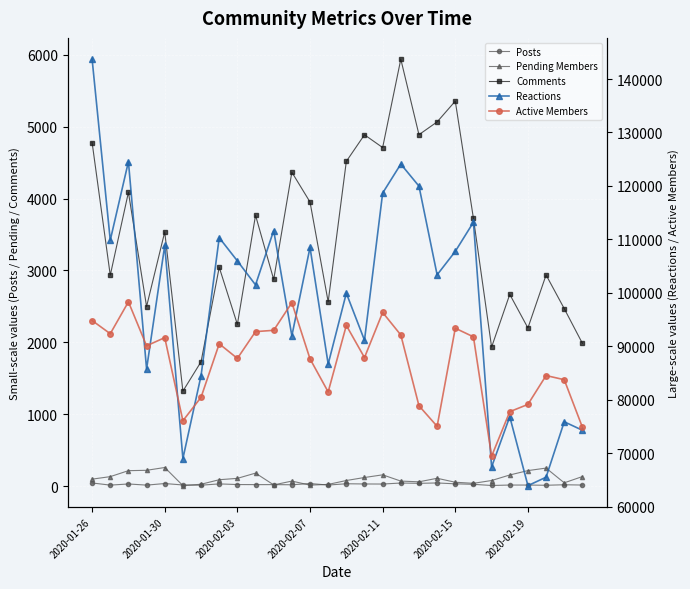

What is the sum of all Posts values?

692